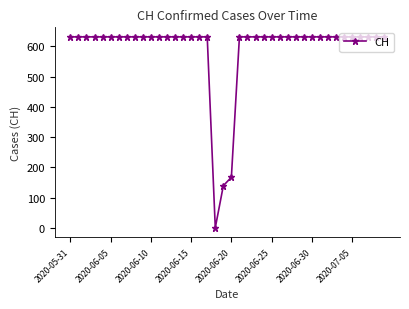

How many lines are shown in the chart?

1